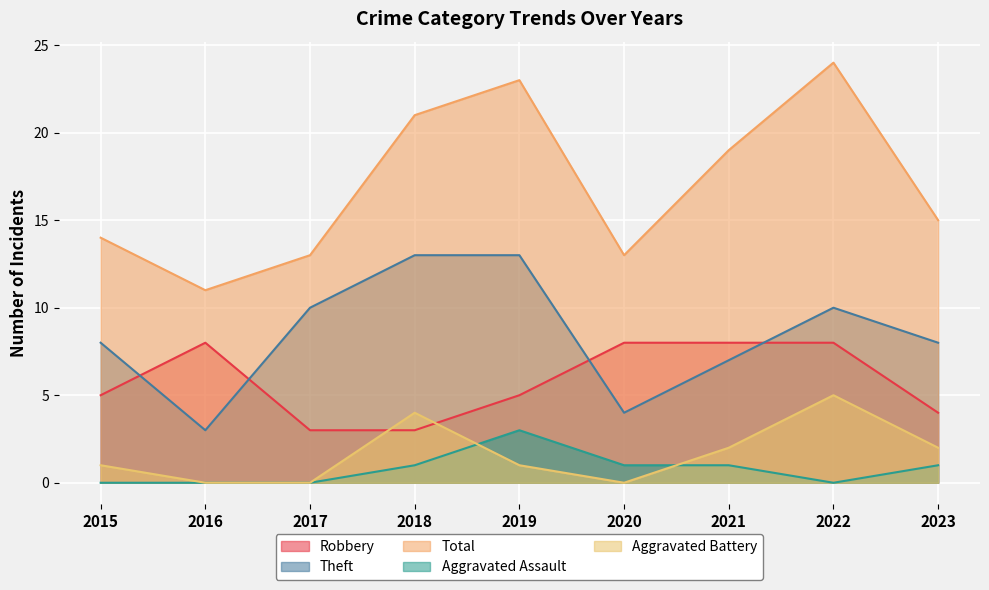

What is the average value of the Robbery series?

6